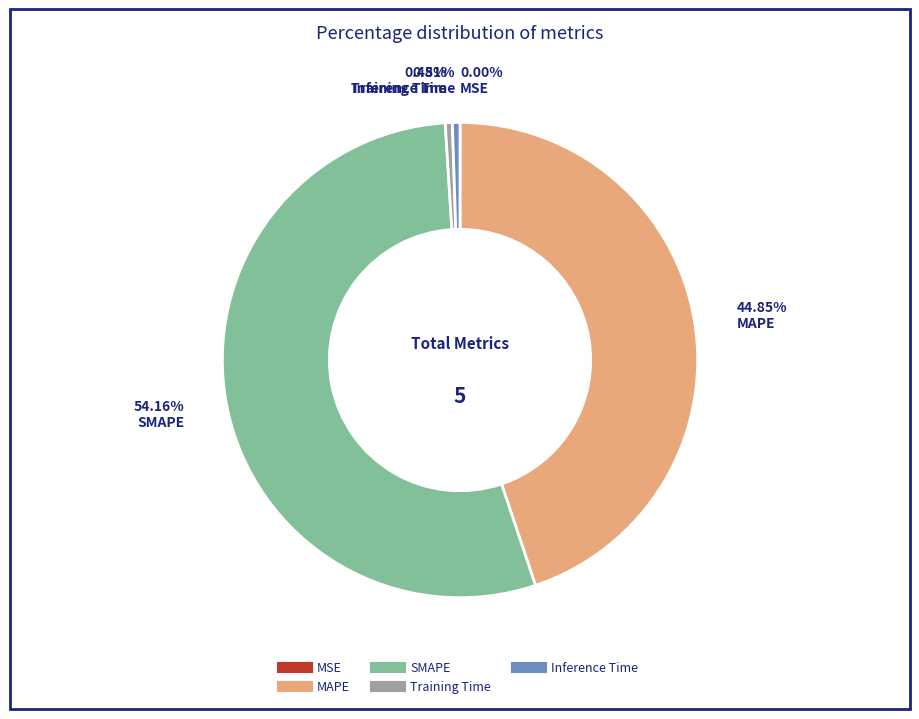

Which slice is the largest?

SMAPE